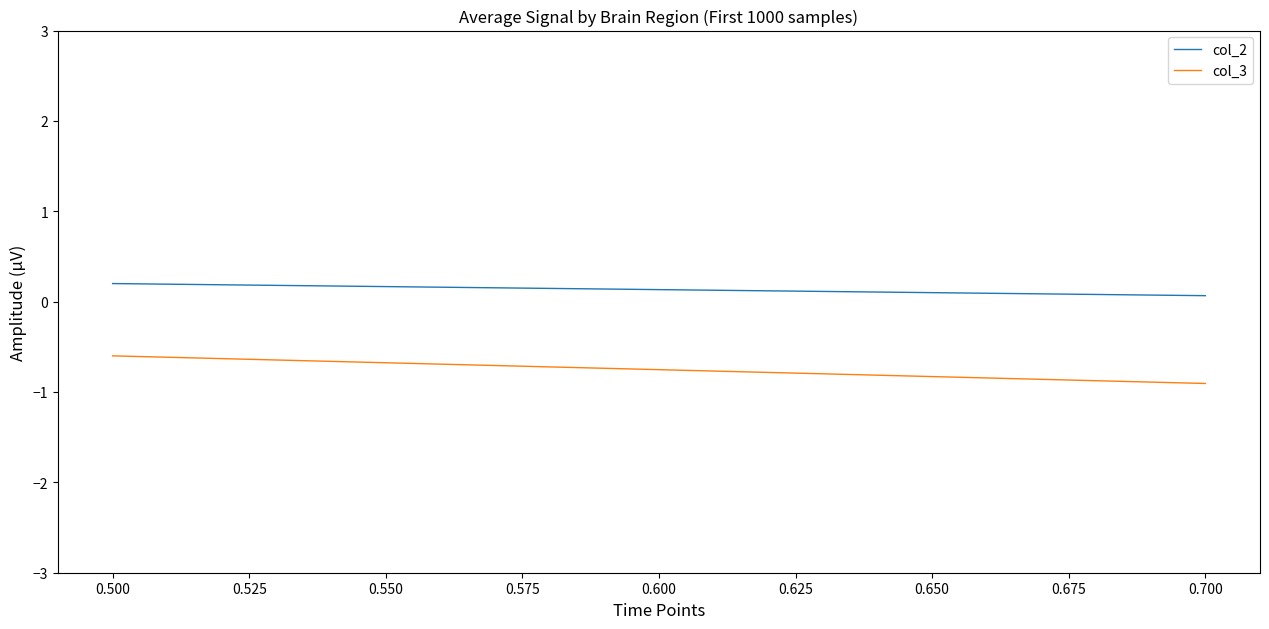

What are all the series names shown in the legend?

col_2, col_3